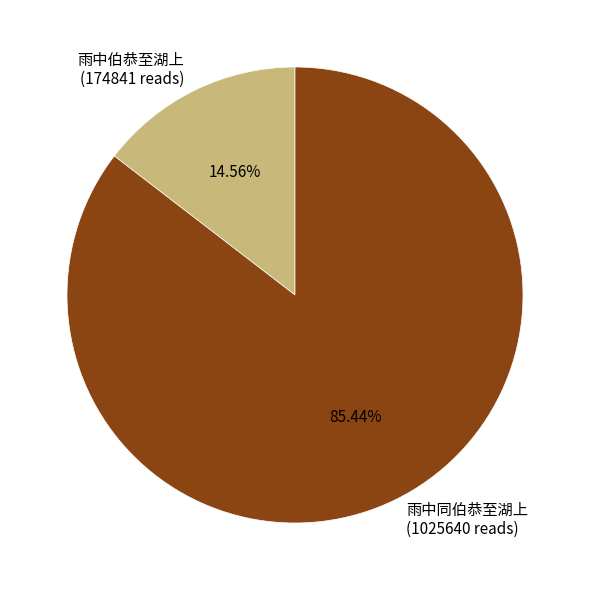

To the nearest percent, what is the combined percentage of 雨中伯恭至湖上 and 雨中同伯恭至湖上?

100%